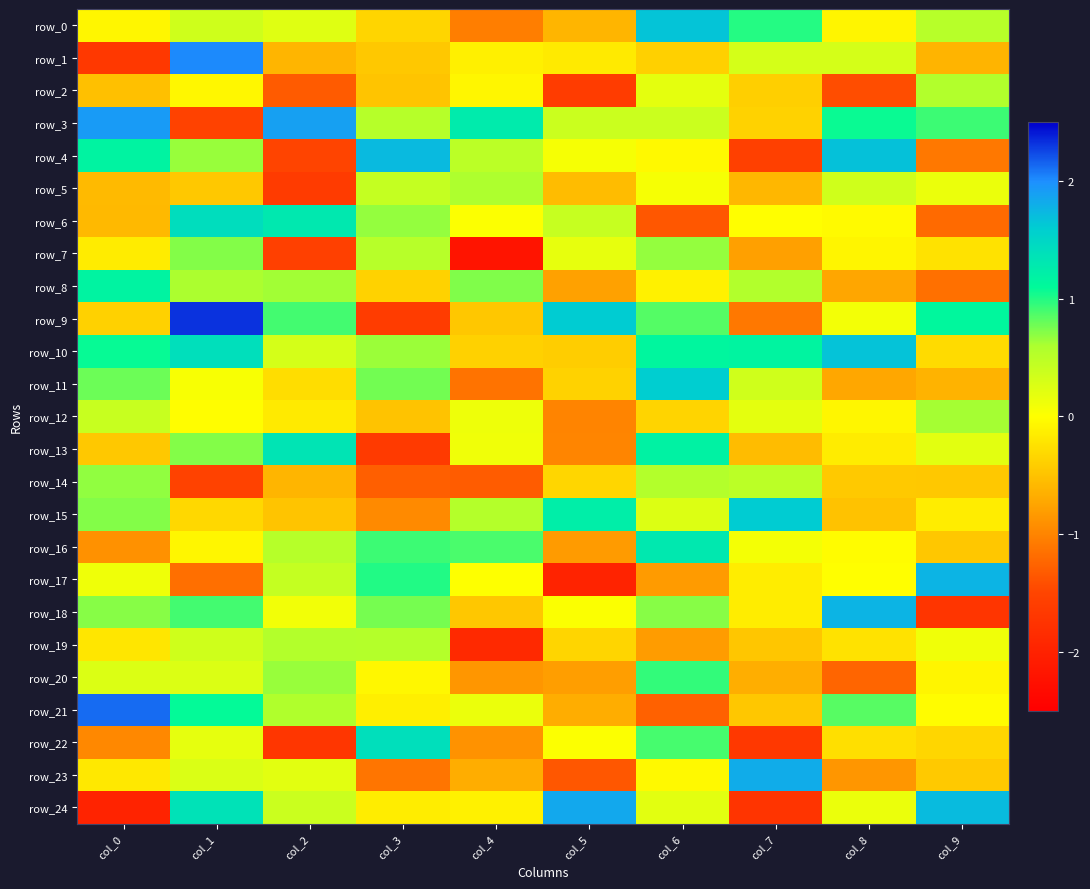

Which has a higher value, col_6 or col_1?

col_6